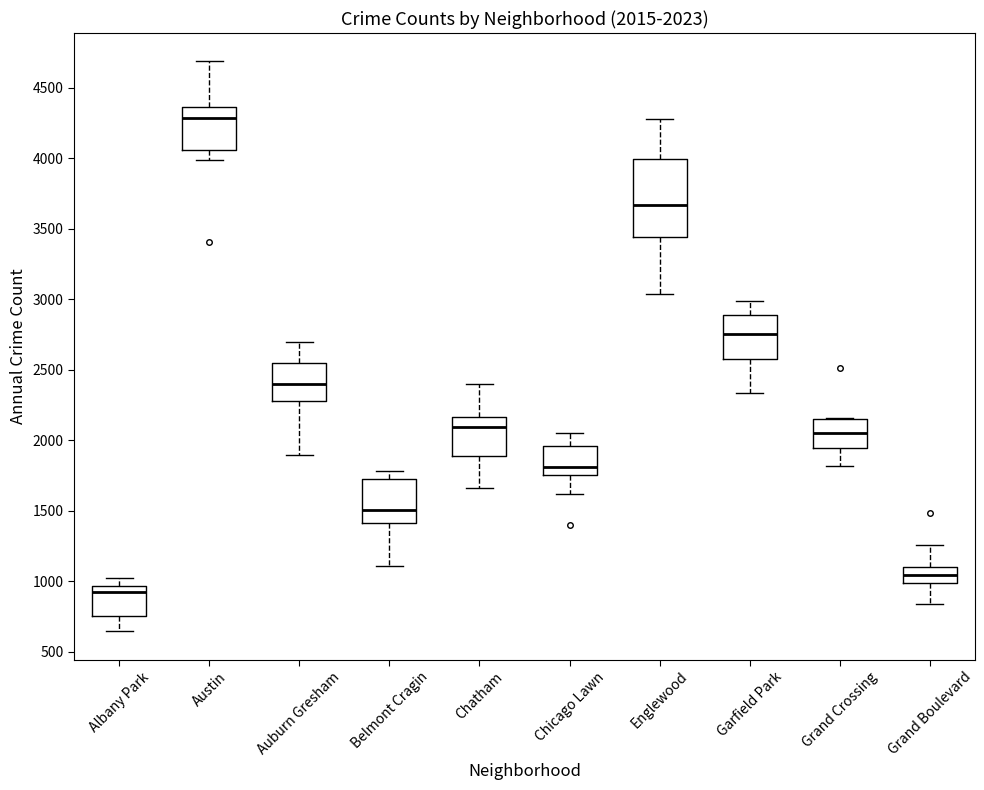

Which box's median line is the lowest?

Albany Park